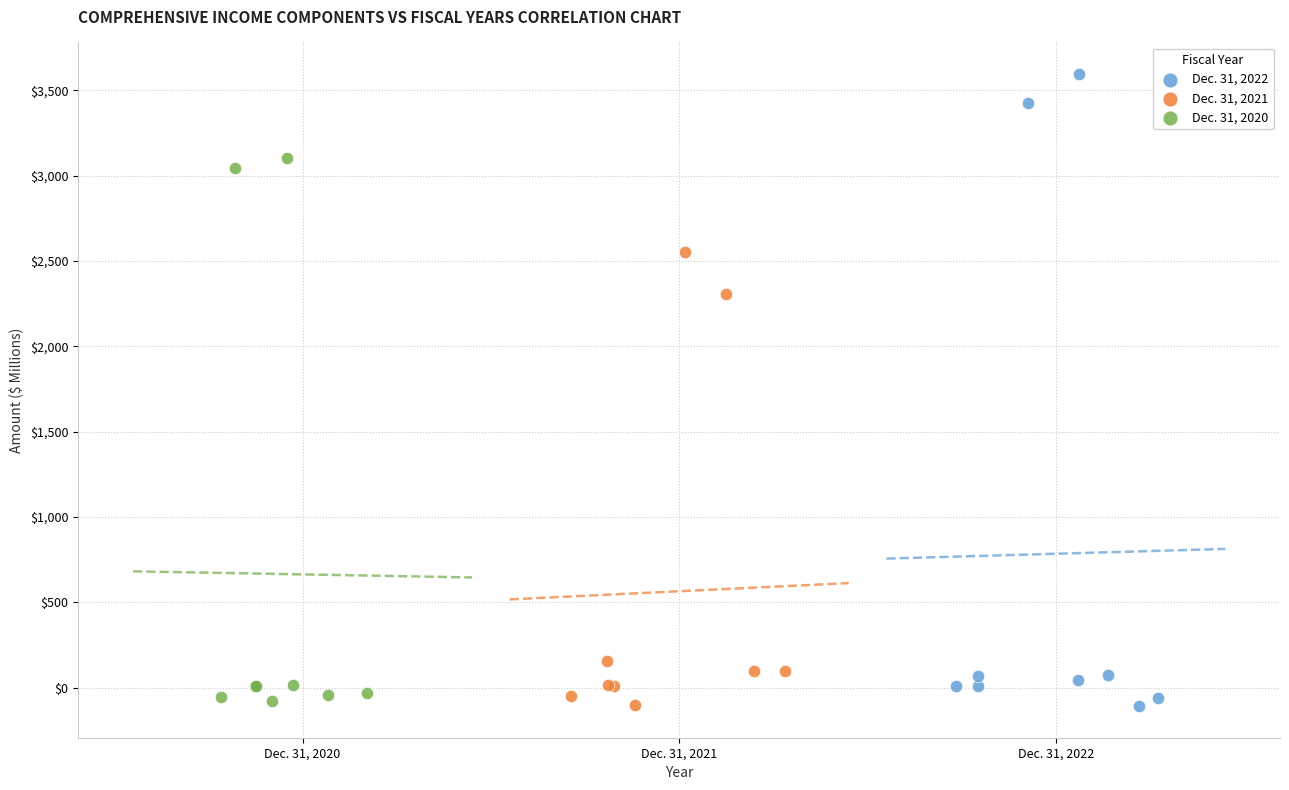

Which series has the largest Y range (max minus min)?

Dec. 31, 2022